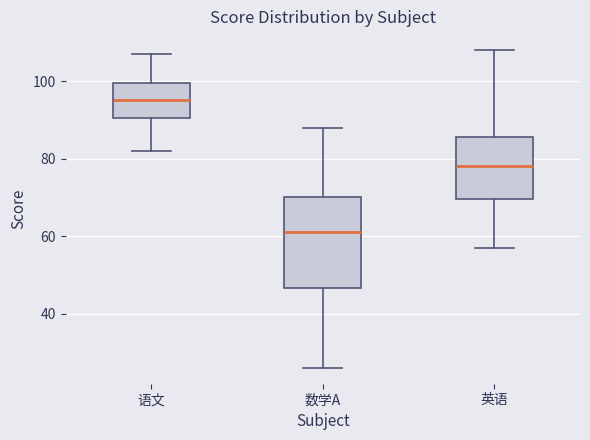

Reading left to right, transcribe this box plot: for each box, give where its median line is, the range the box spans, and where its two whiskers end, as read against the y-axis. The values are not printed on the chart, so give them approximately, as read against the axis.

语文: median 96, box 90 to 100, whiskers 82 to 108
数学A: median 62, box 46 to 70, whiskers 26 to 88
英语: median 78, box 70 to 86, whiskers 58 to 108